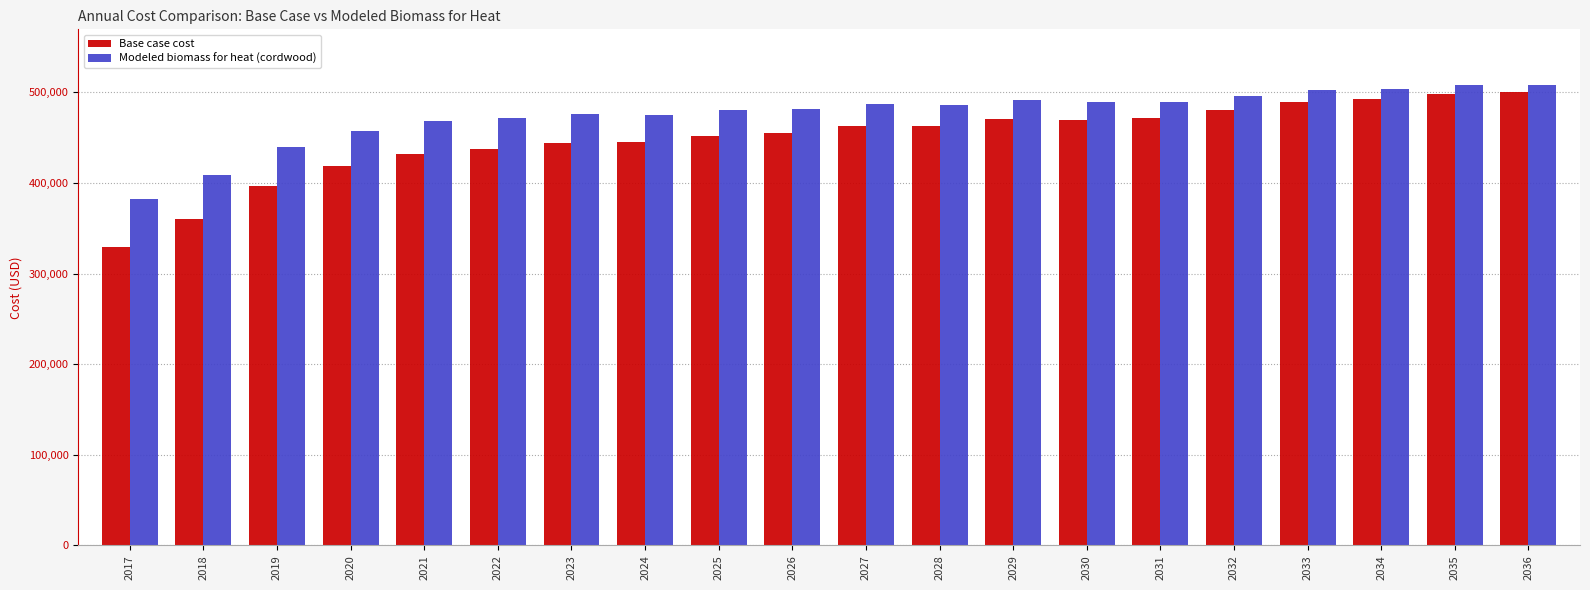

How many series are shown in this chart?

2